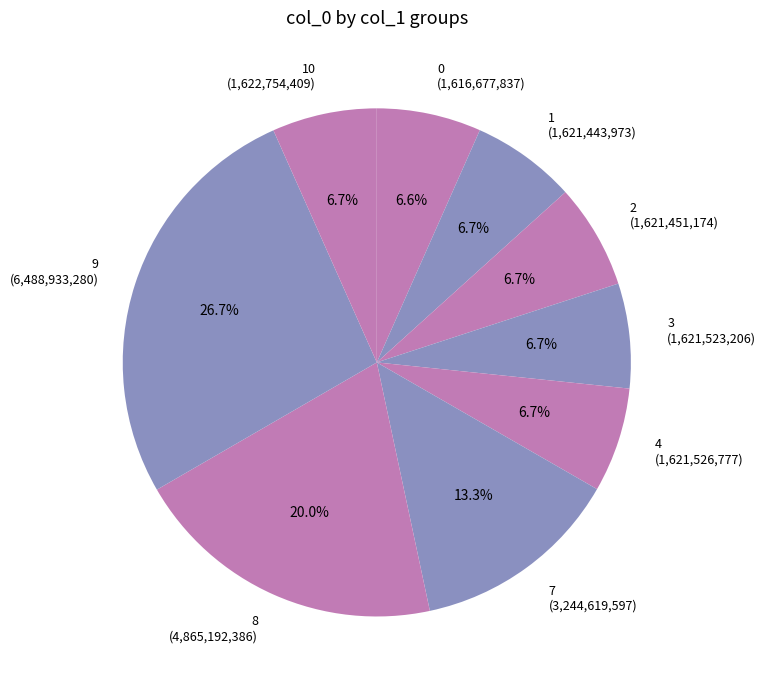

What percentage is NOT represented by 9 (6,488,933,280)?

73.3%